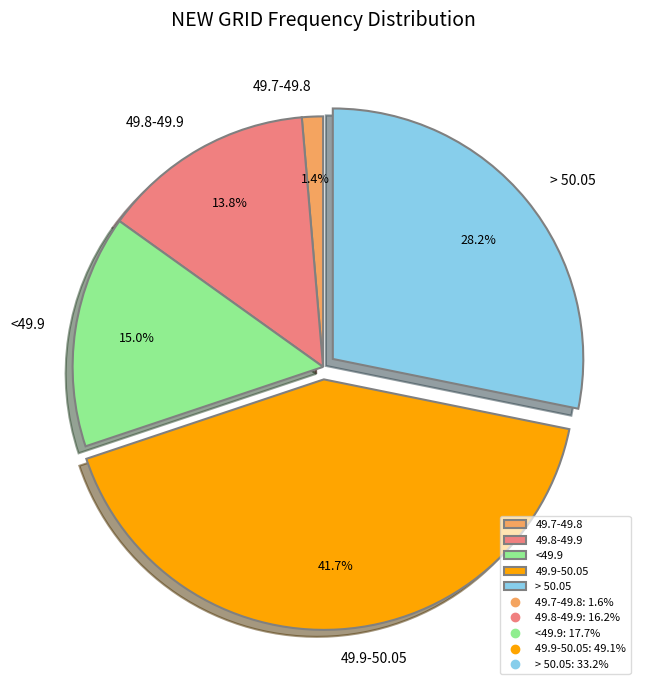

What is the largest slice in the pie chart?

49.9-50.05